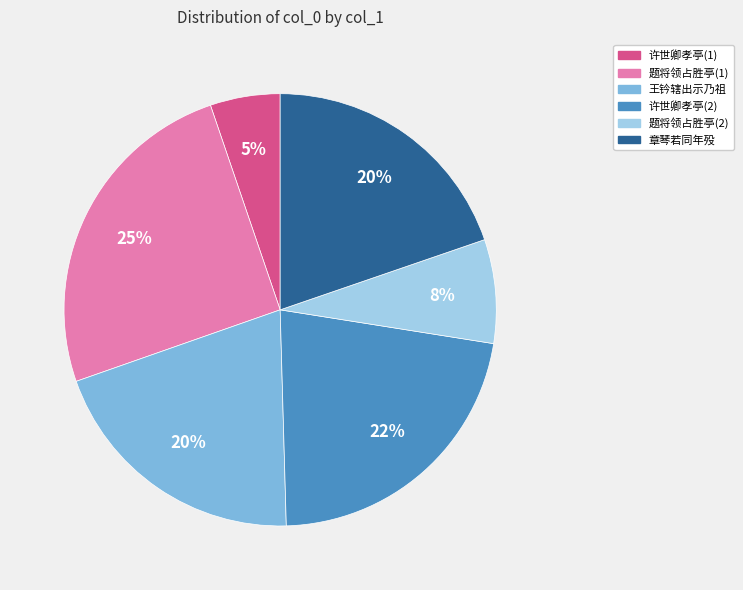

To the nearest percent, what is the average slice percentage?

17%